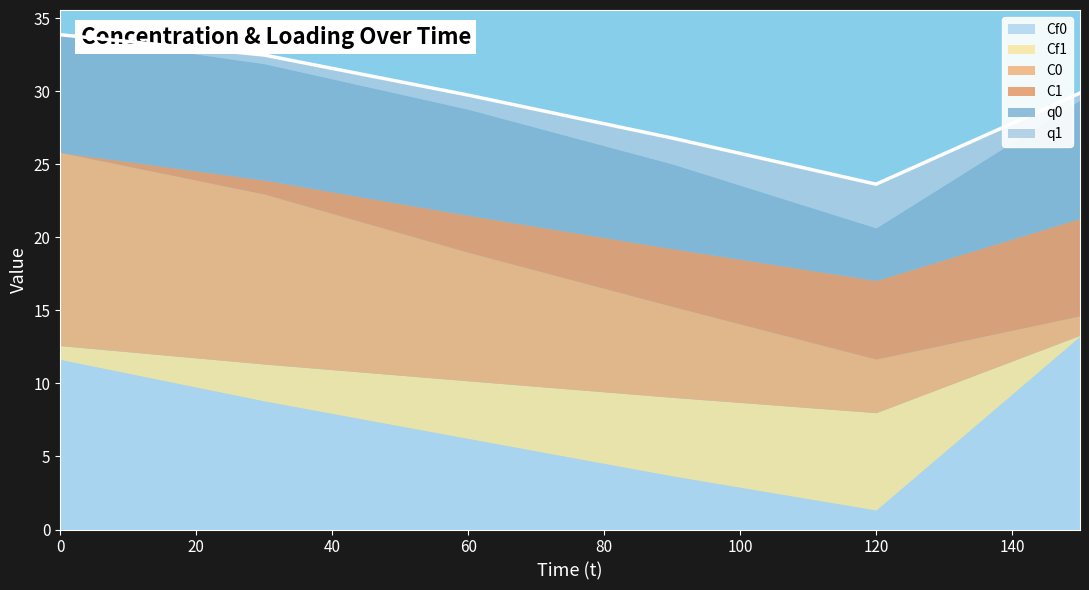

Reading left to right, list all the values displayed in this chart.

Cf0: 0=11.6	30=8.8	60=6.2	90=3.7	120=1.3	150=13.2
Cf1: 0=0.9	30=2.5	60=4.0	90=5.4	120=6.7	150=0.1
C0: 0=13.2	30=11.6	60=8.8	90=6.2	120=3.7	150=1.3
C1: 0=0.0	30=0.9	60=2.5	90=4.0	120=5.4	150=6.7
q0: 0=8.1	30=8.0	60=7.3	90=5.8	120=3.6	150=8.1
q1: 0=0.0	30=0.6	60=1.0	90=1.8	120=3.0	150=0.5